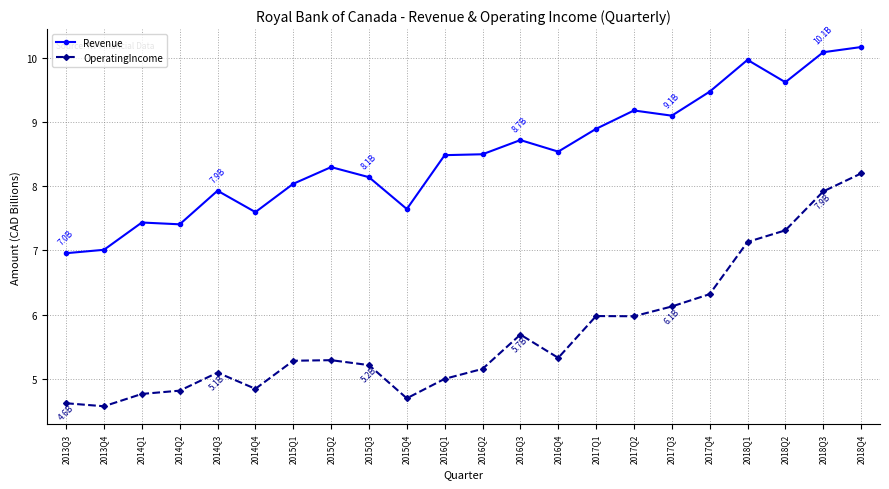

Reading left to right, transcribe all the data shown in this chart.

Revenue: 7.0	7.0	7.4	7.4	7.9	7.6	8.0	8.3	8.1	7.6	8.5	8.5	8.7	8.5	8.9	9.2	9.1	9.5	10.0	9.6	10.1	10.2
OperatingIncome: 4.6	4.6	4.8	4.8	5.1	4.8	5.3	5.3	5.2	4.7	5.0	5.2	5.7	5.3	6.0	6.0	6.1	6.3	7.1	7.3	7.9	8.2